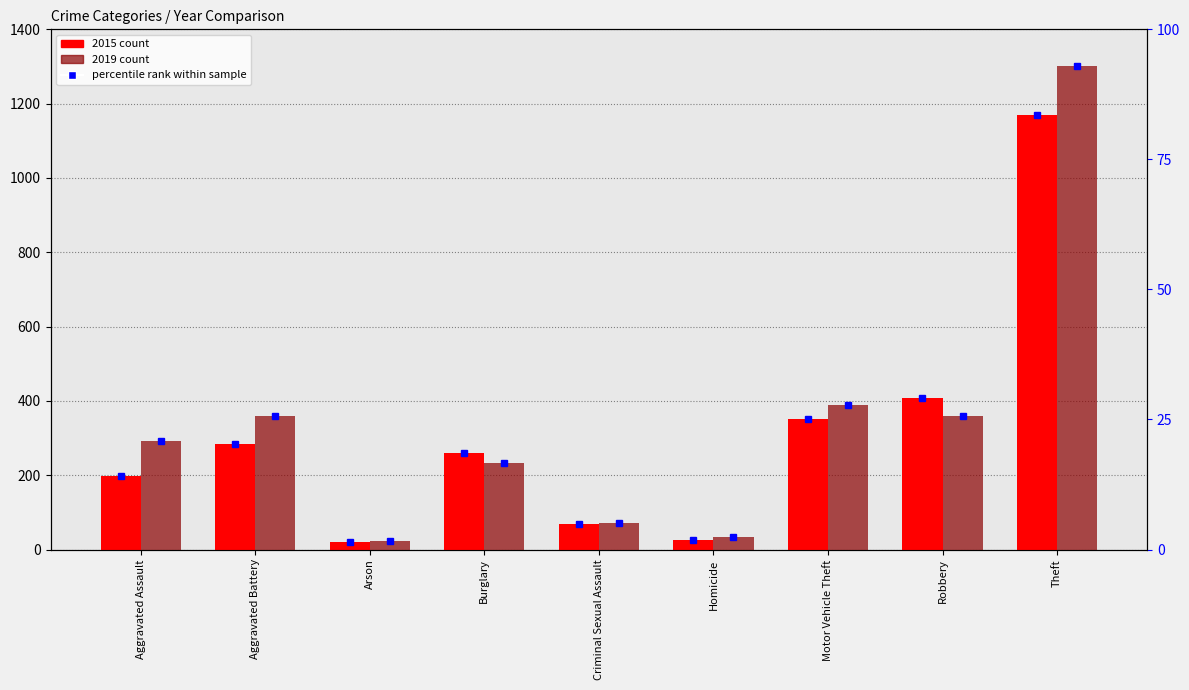

At which label does 2015 reach its minimum?

Arson